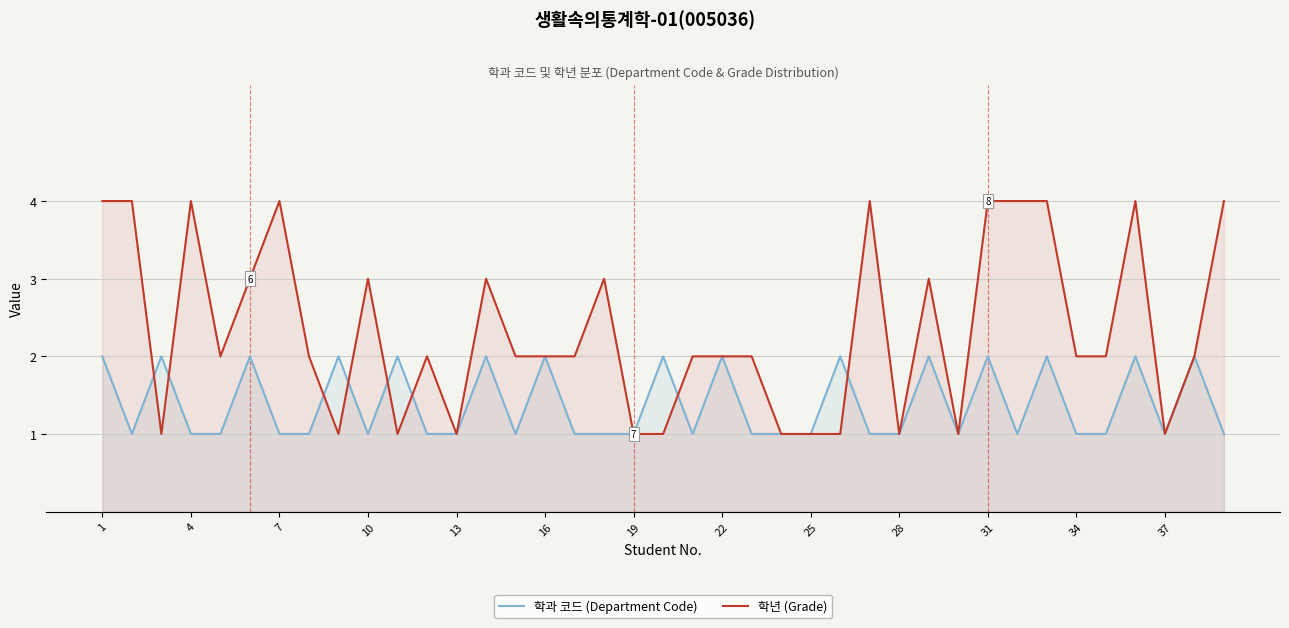

Rank the series by their maximum value, from lowest to highest.

학과 코드 (Department Code), 학년 (Grade)